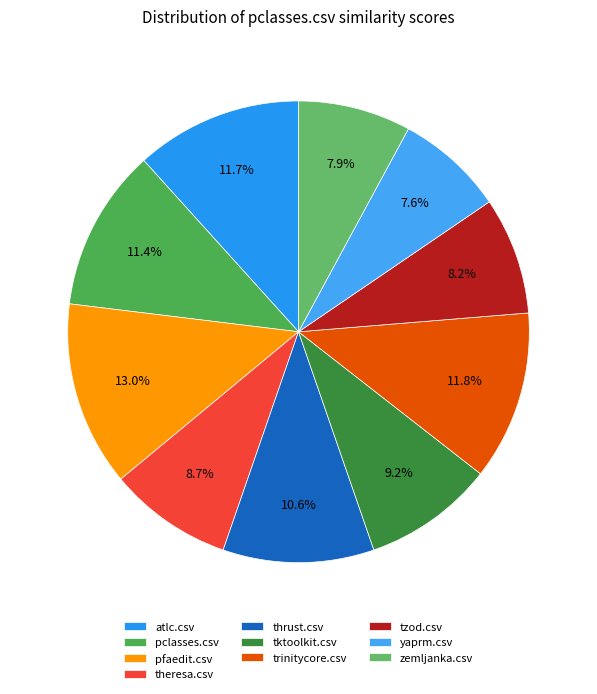

Between tktoolkit.csv and zemljanka.csv, which is larger?

tktoolkit.csv